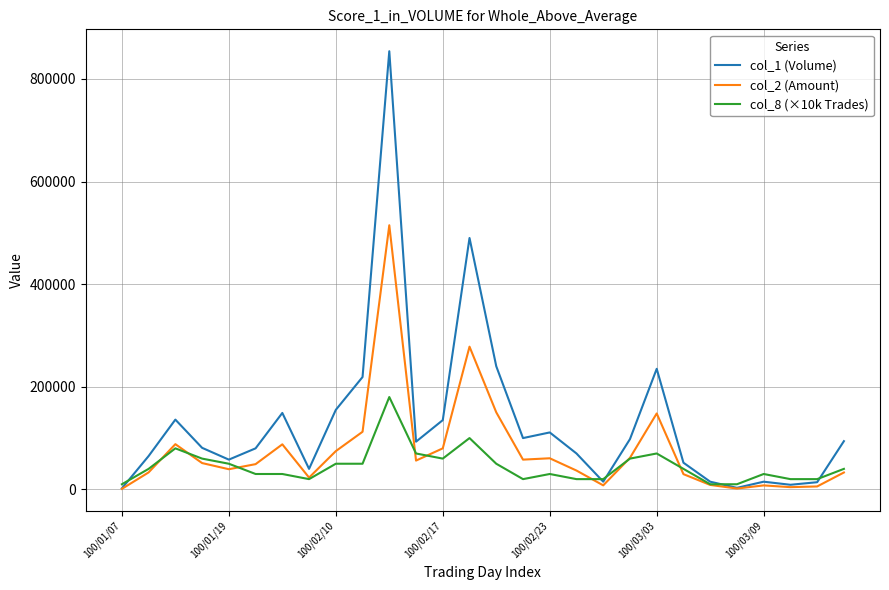

List the series in order of their overall mean, highest first.

col_1 (Volume), col_2 (Amount), col_8 (×10k Trades)